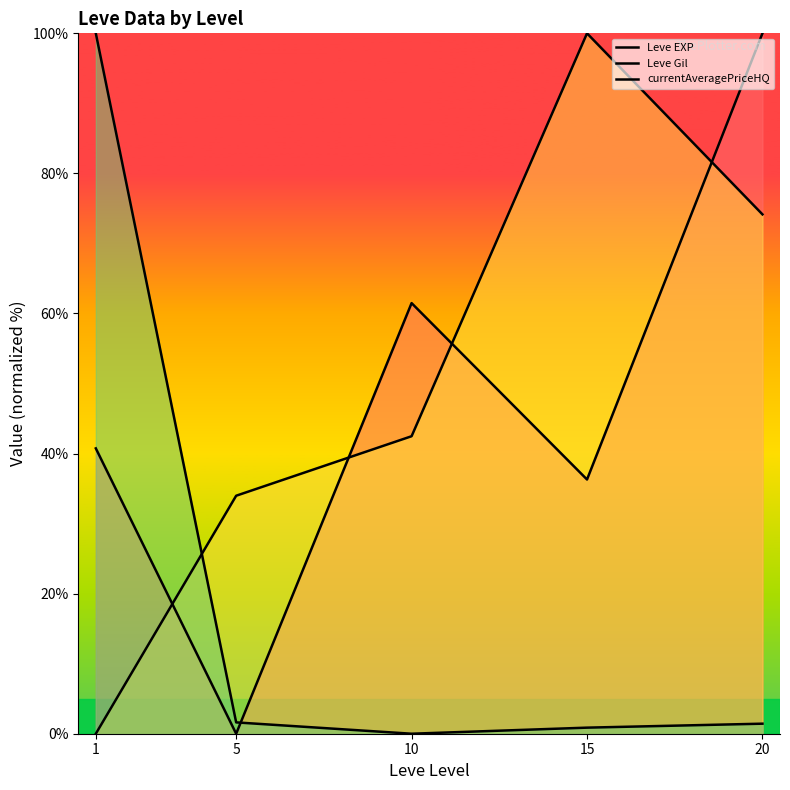

What is the difference between the second highest and minimum values in the currentAveragePriceHQ series?

1.6